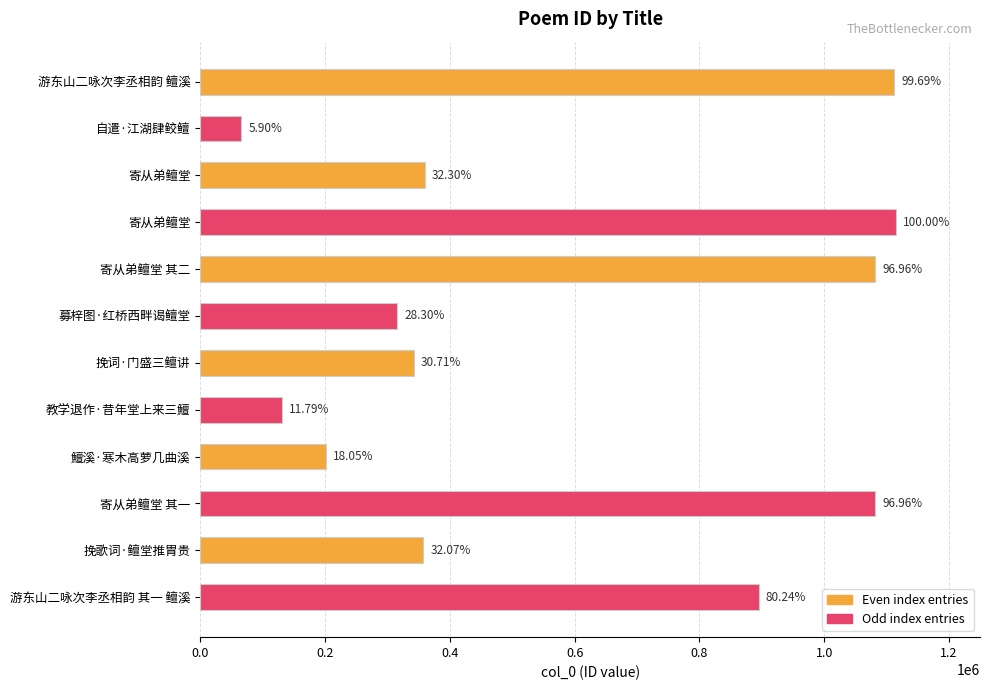

Does the chart contain any negative values?

No